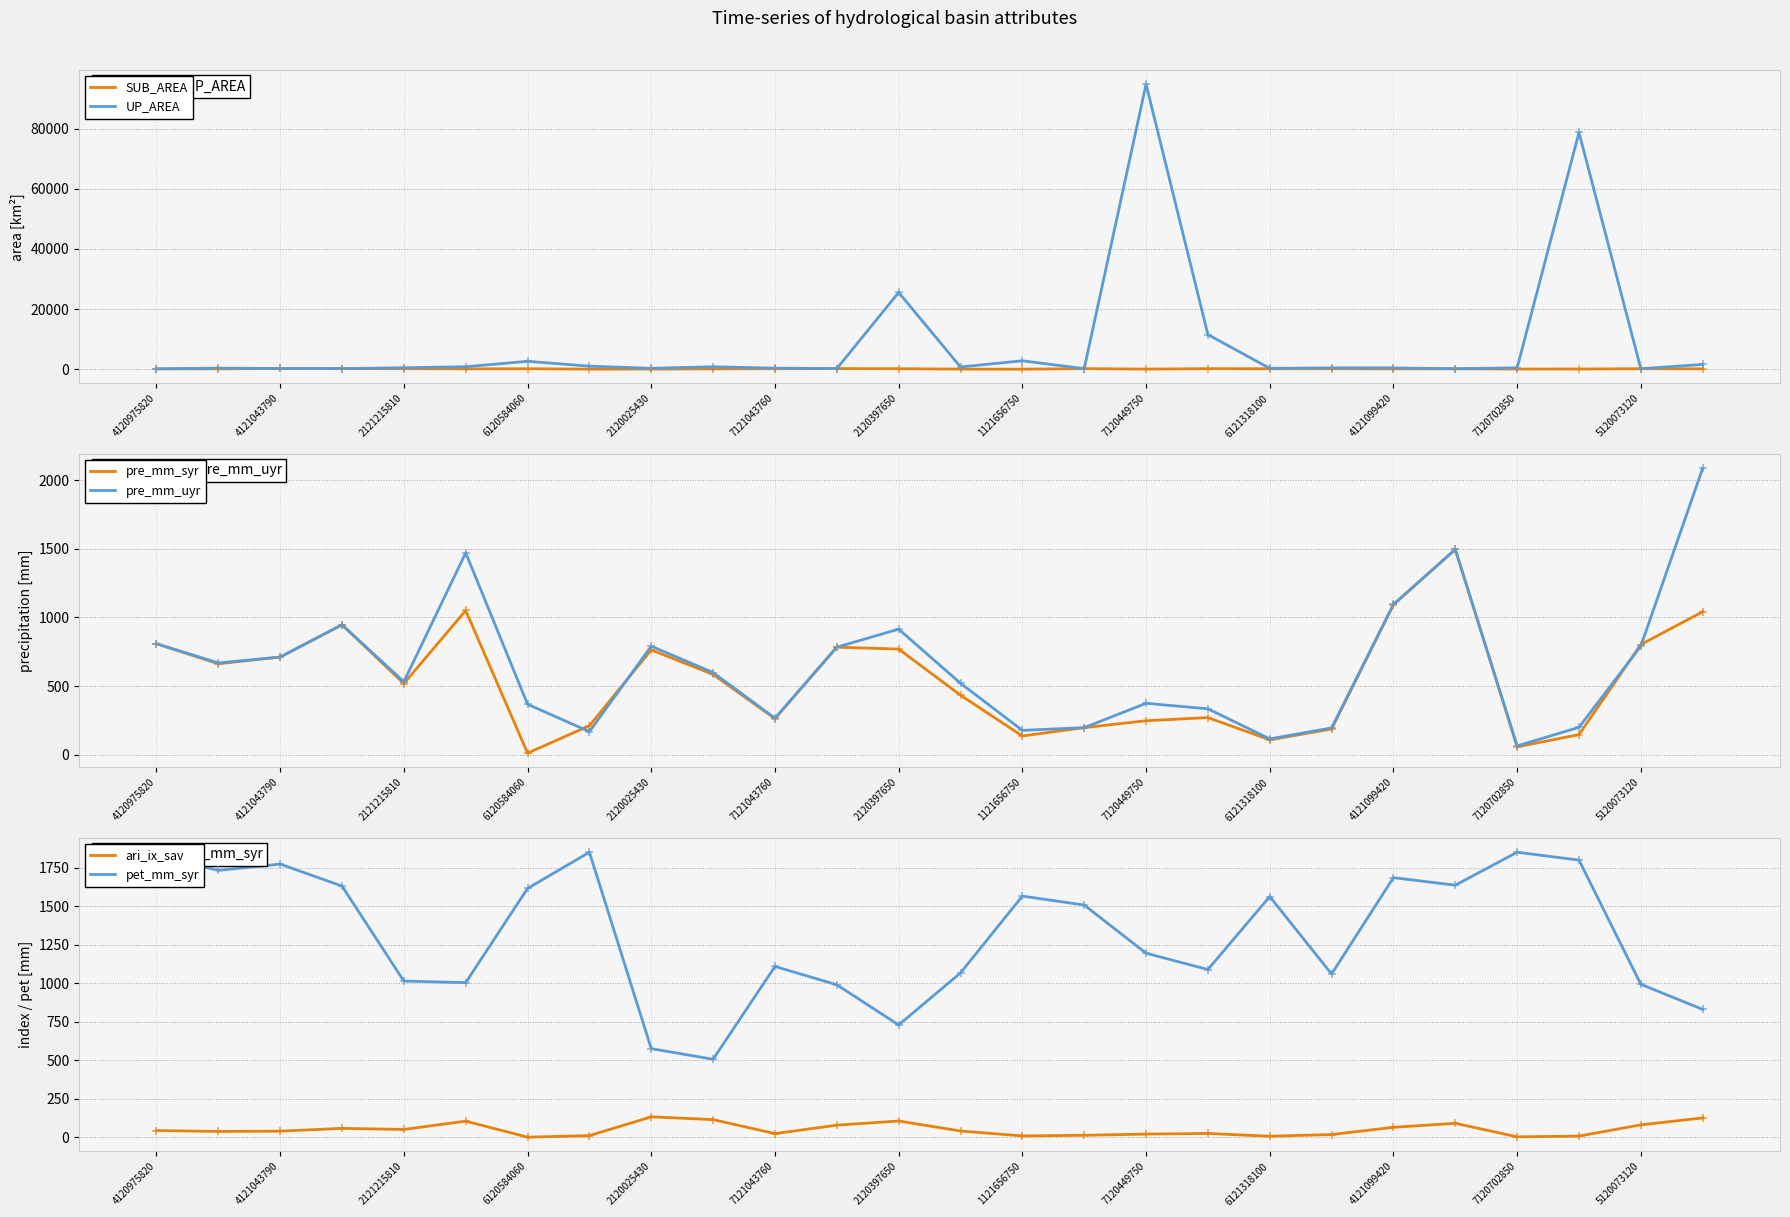

What are all the series names shown in the legend?

SUB_AREA, UP_AREA, pre_mm_syr, pre_mm_uyr, ari_ix_sav, pet_mm_syr